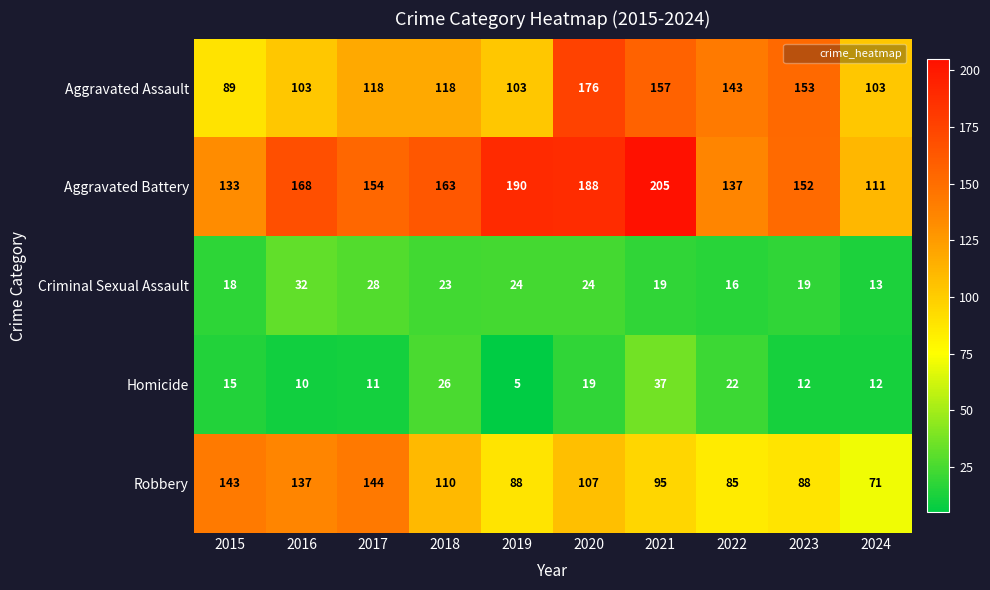

Rank the series by their maximum value, from highest to lowest.

Aggravated Battery, Aggravated Assault, Robbery, Homicide, Criminal Sexual Assault